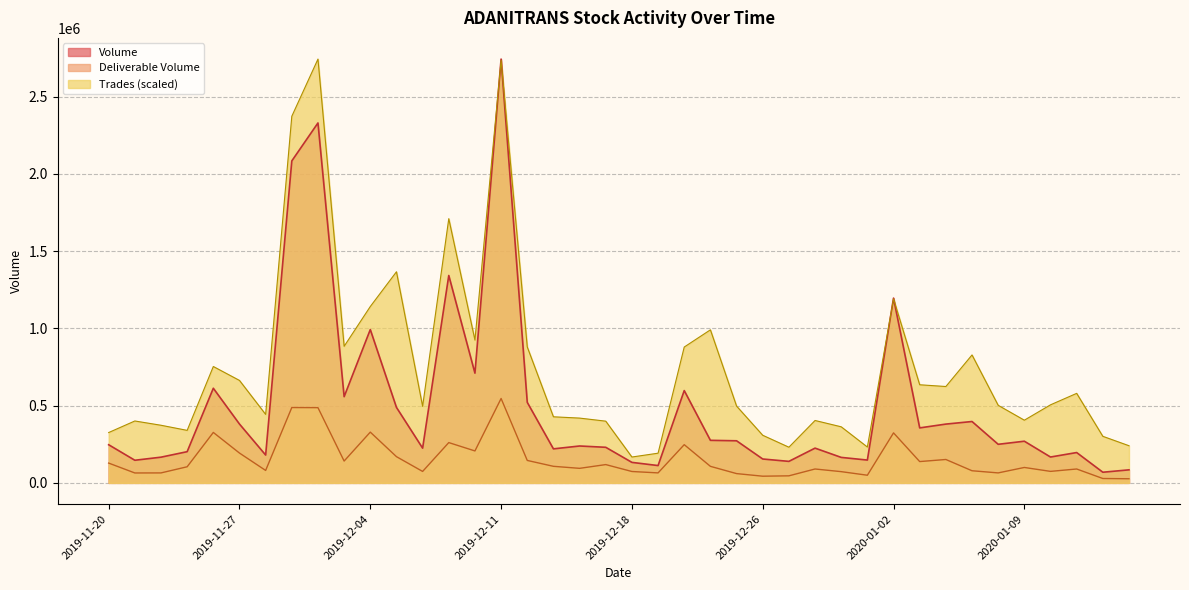

At how many categories does at least one series exceed 2451572?

2